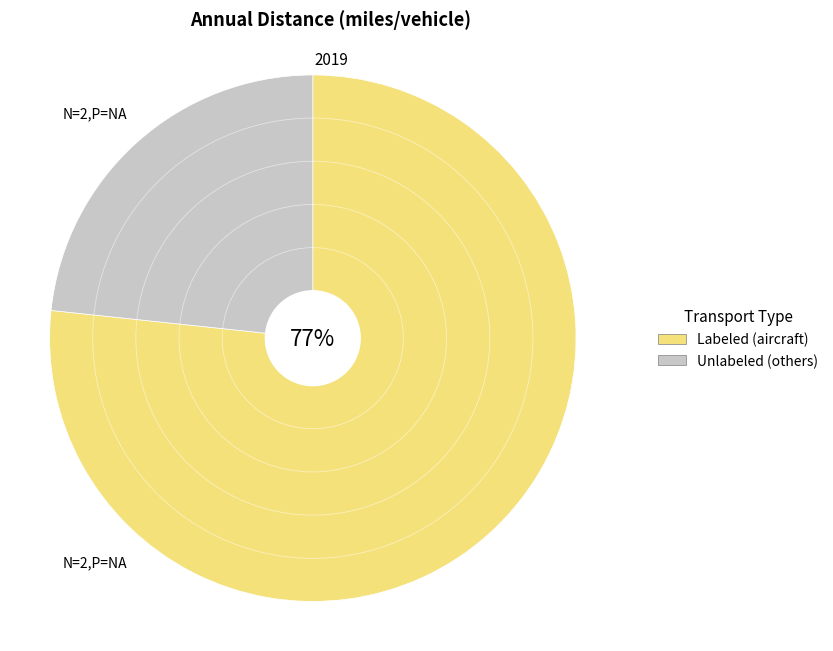

To the nearest percent, what is the average slice percentage?

50%